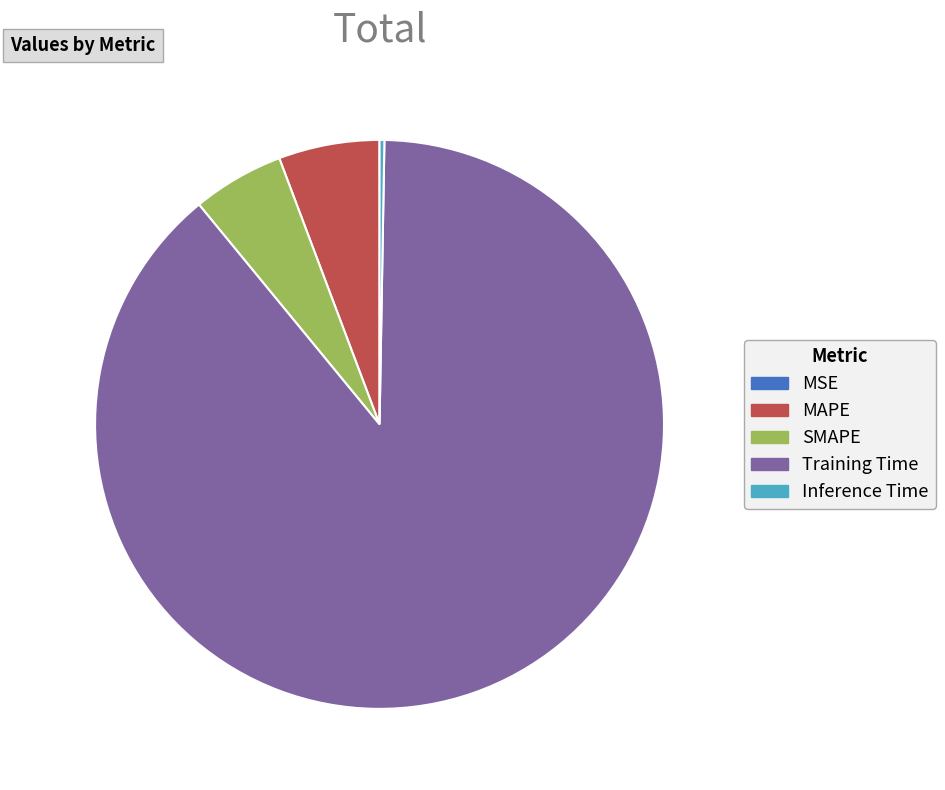

Which category has the biggest portion of the pie?

Training Time